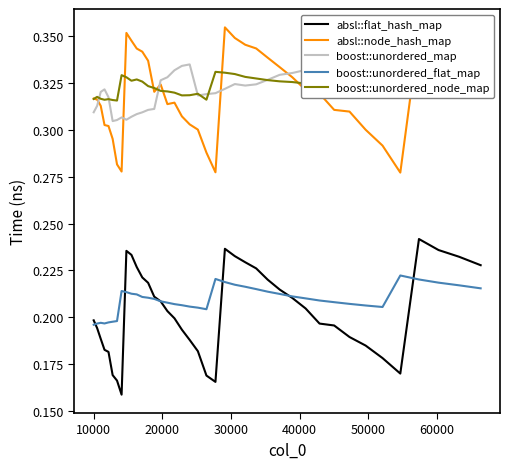

Which series has the widest spread of values?

absl::flat_hash_map